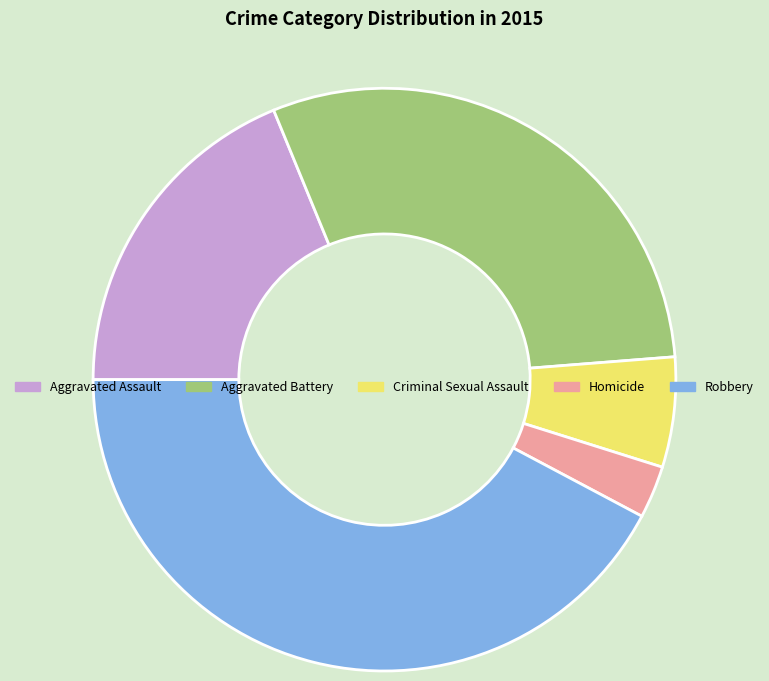

Is there any slice that represents more than half of the pie?

No